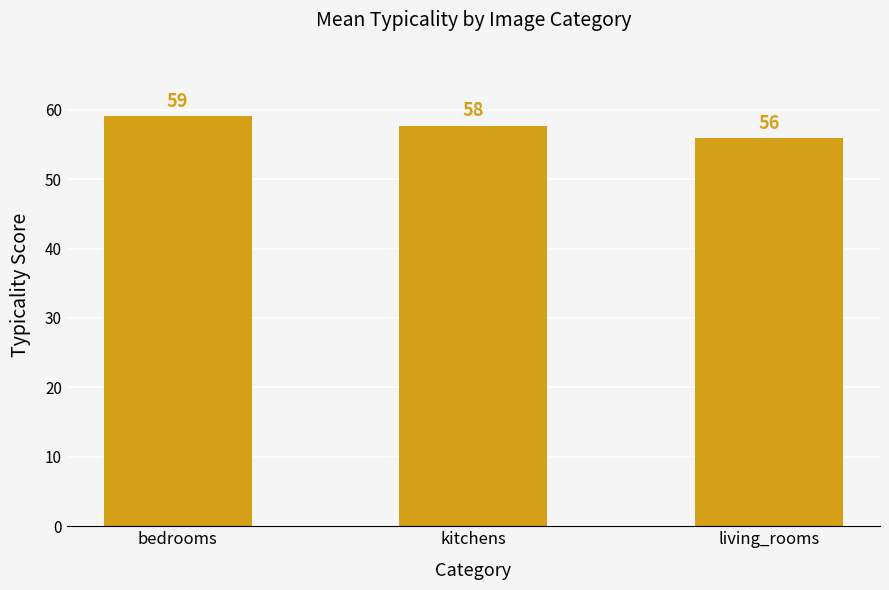

What is the ratio of the value at kitchens to the value at bedrooms?

1.0